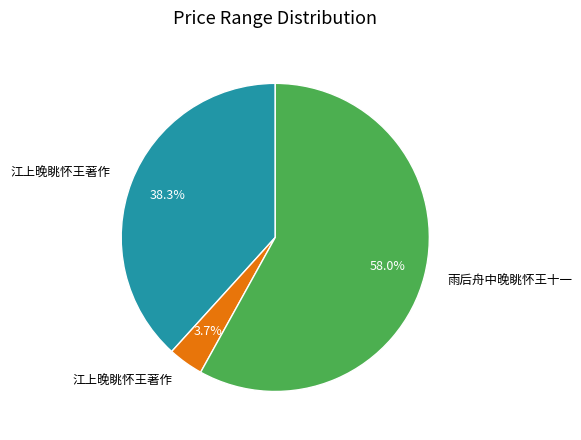

Is there a majority slice in this chart?

Yes